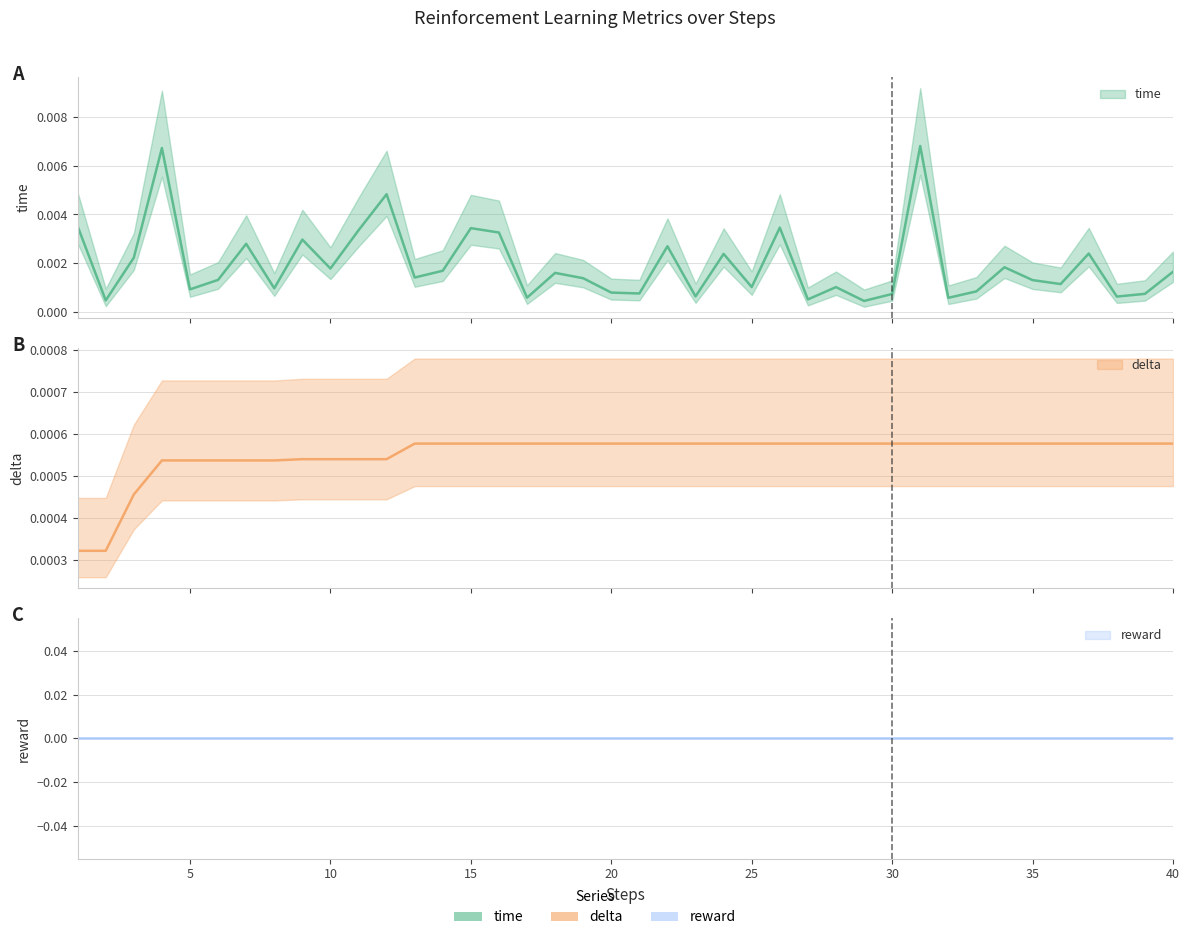

At which label is time closest to 0?

29